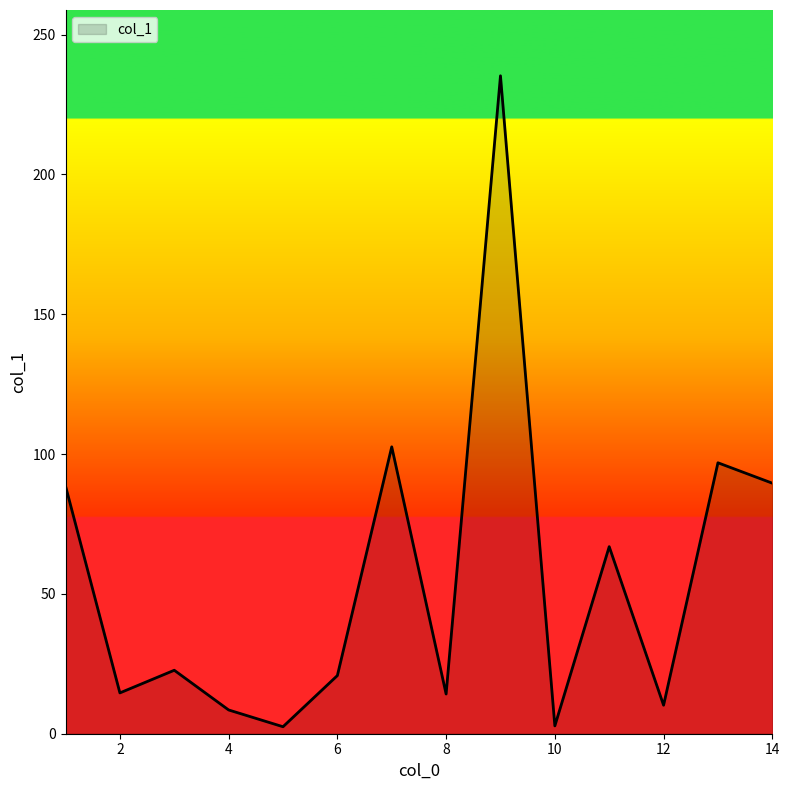

What is the difference between the maximum and minimum values?

232.8